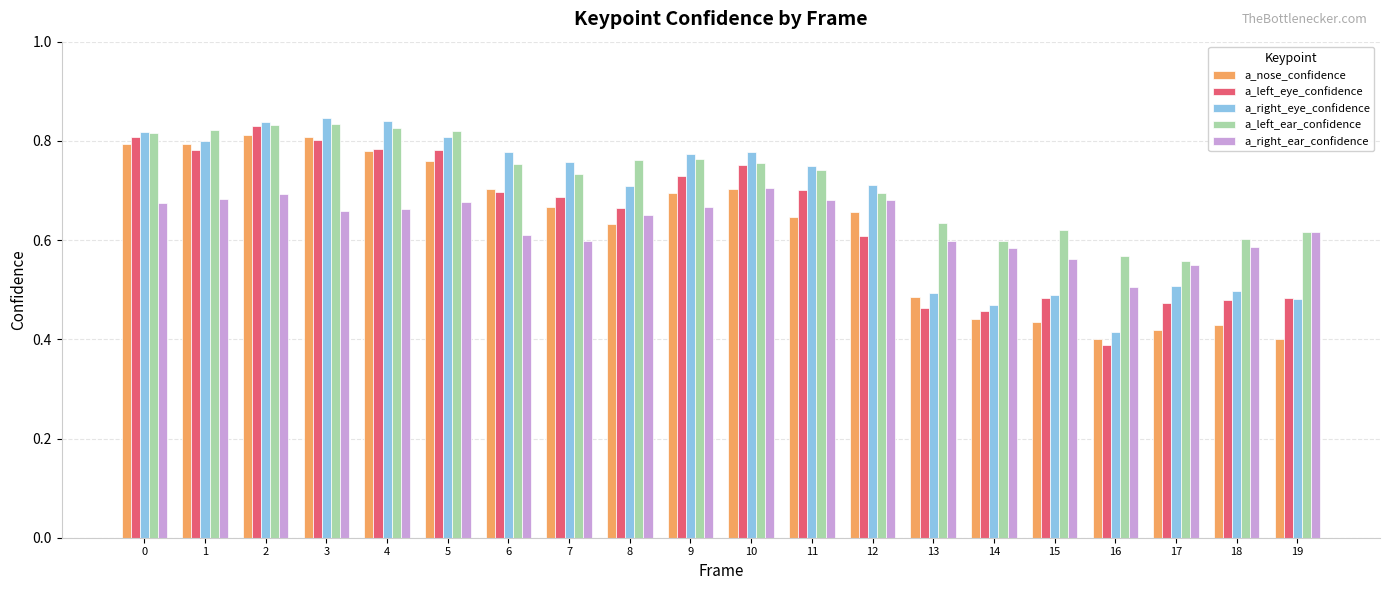

True or false: a_right_ear_confidence has a value of 0.2 at 12.

False